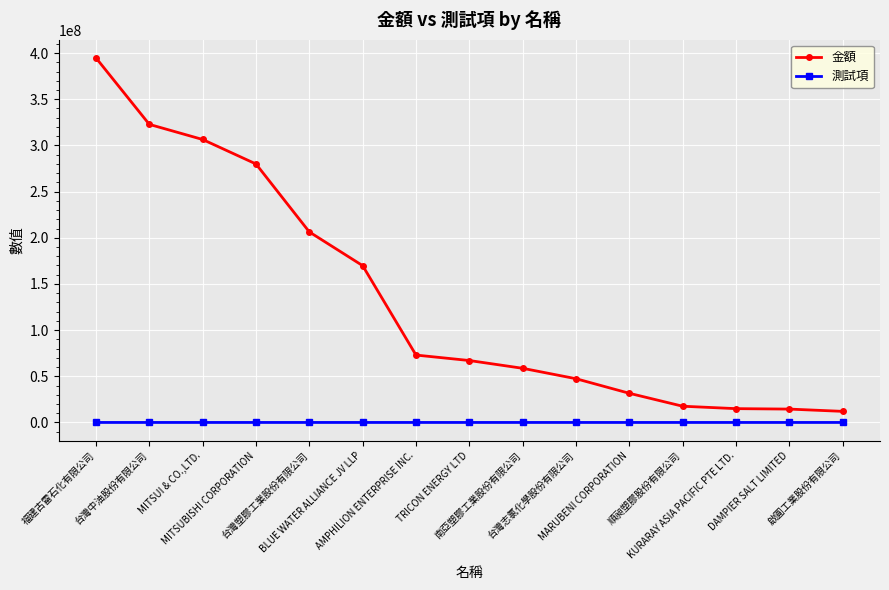

How many data points in 金額 are less than 67057396?

7